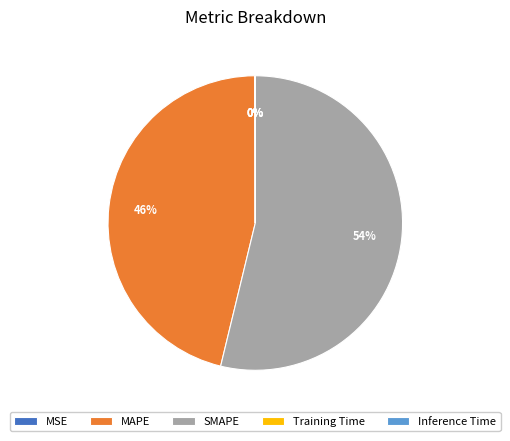

To the nearest percent, what portion does SMAPE represent?

54%